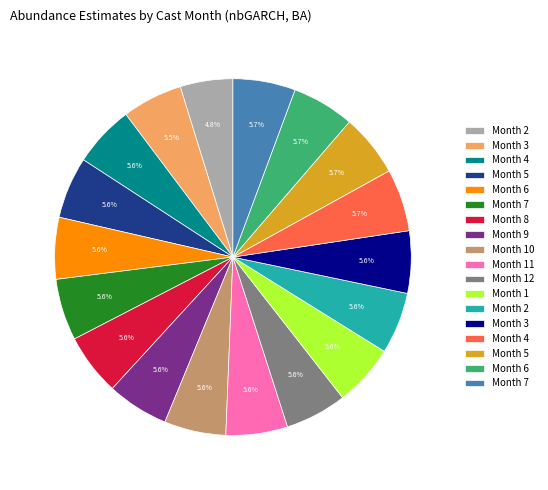

Is there a majority slice in this chart?

No